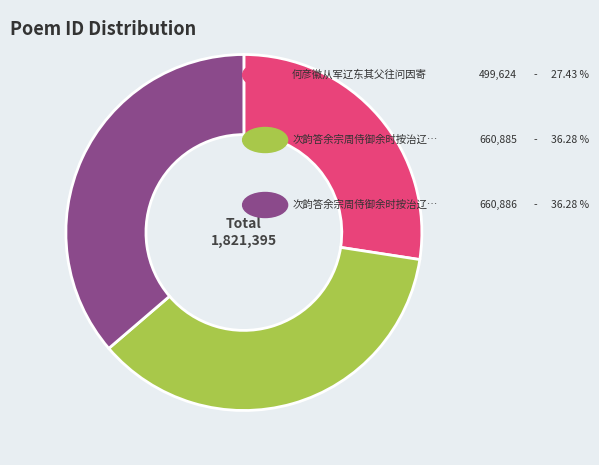

Is there a majority slice in this chart?

No